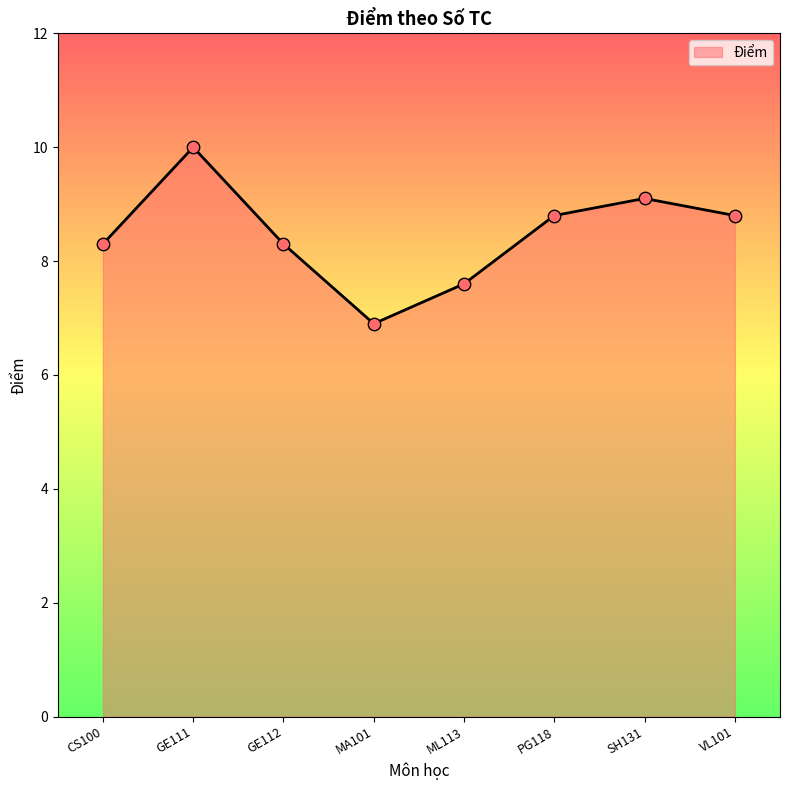

Between GE111 and CS100, which is larger?

GE111